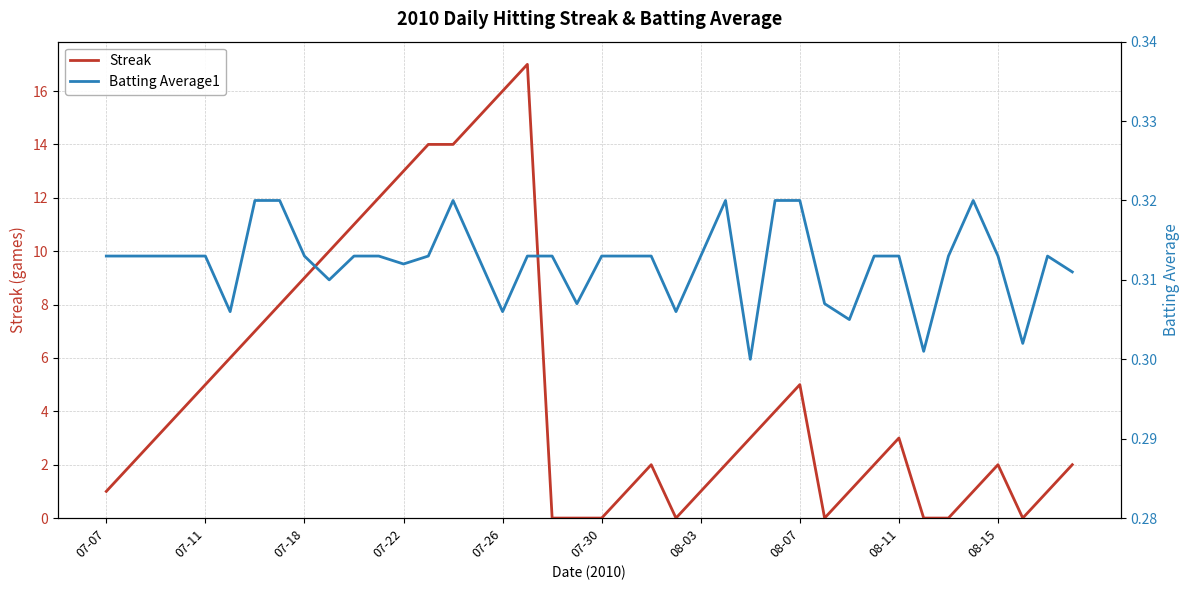

Which series has the largest range (max minus min)?

Streak